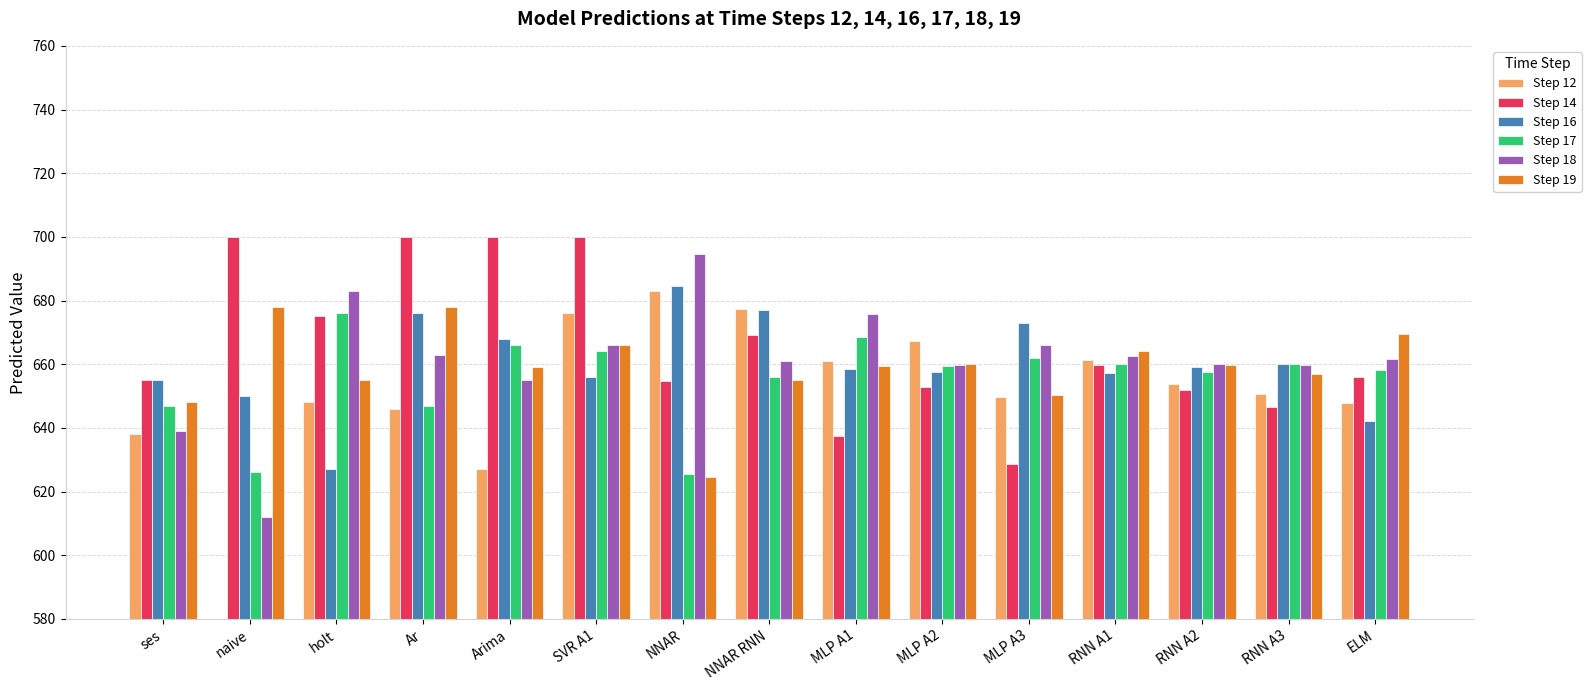

What is the sum of the Step 16 values at SVR A1 and RNN A1?

1313.4